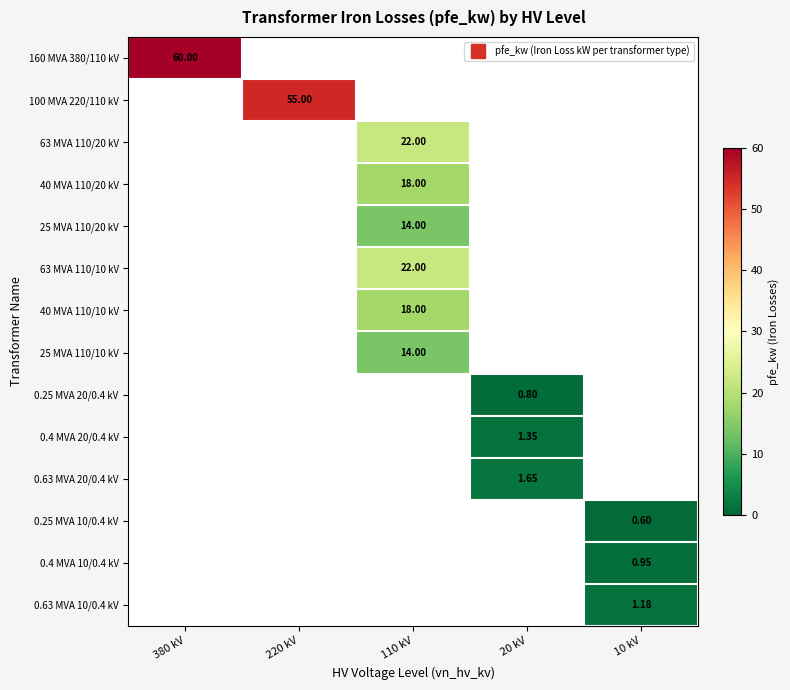

How many values in 63 MVA 110/10 kV are above zero?

1